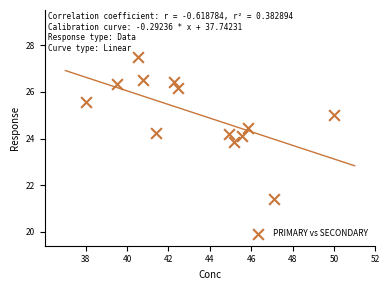

What is the range of Y values (max minus min)?

6.1